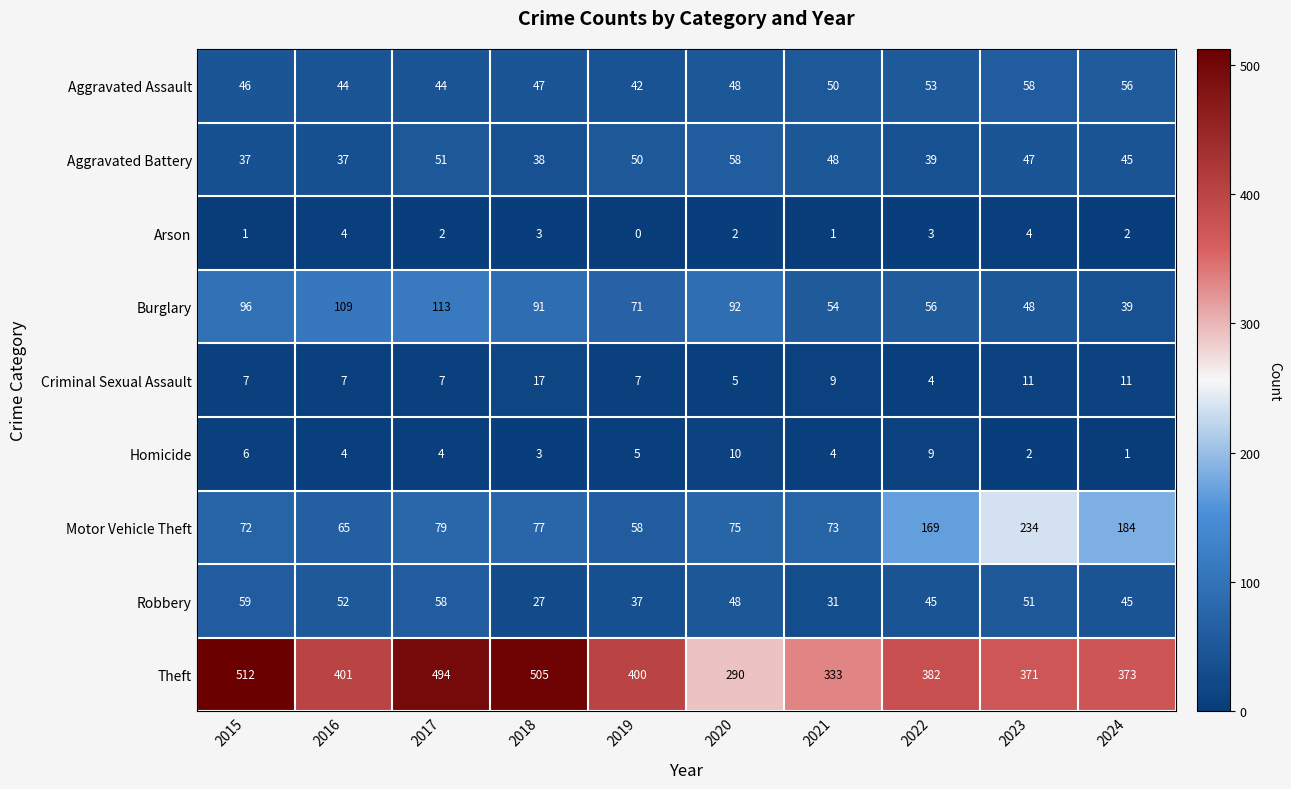

What is the sum of the Robbery values at 2017 and 2020?

106